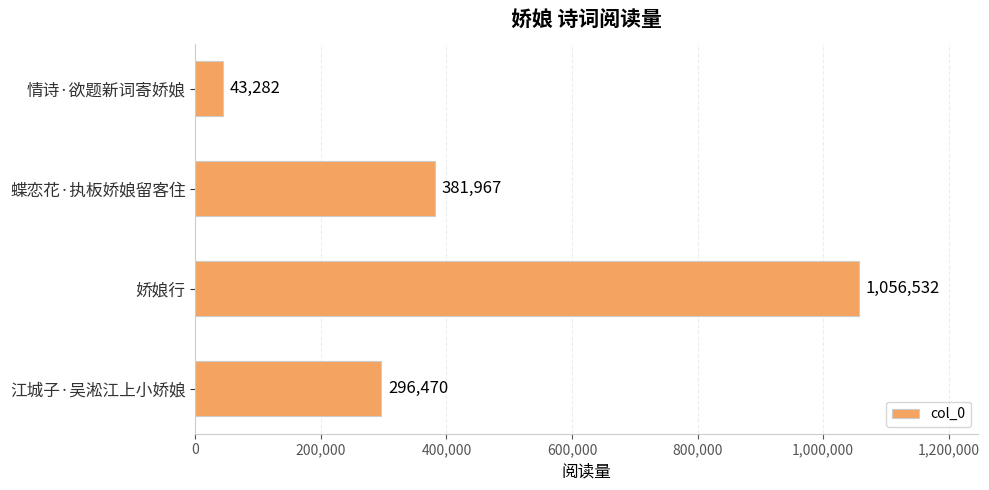

What is the label of the 1st bar from the top?

情诗·欲题新词寄娇娘